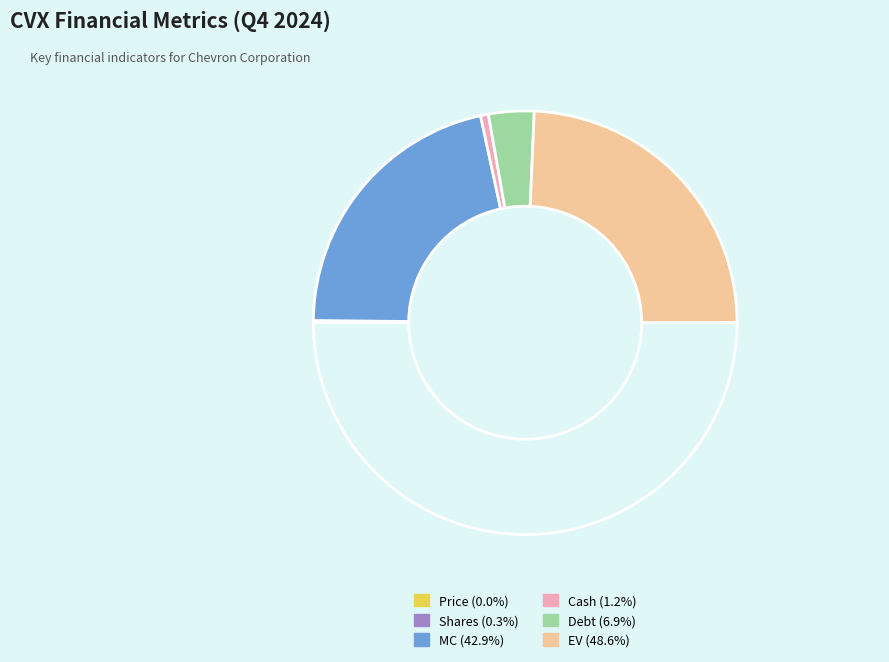

To the nearest percent, what is the average slice percentage?

17%